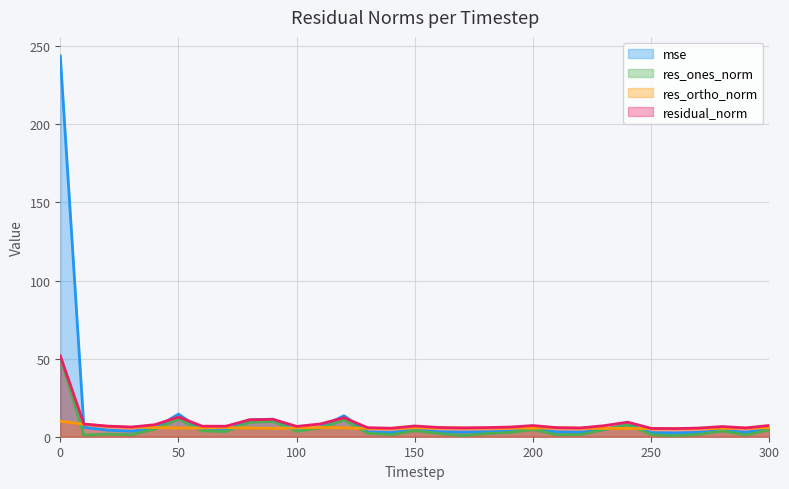

Reading left to right, transcribe all the data shown in this chart.

mse: 0=243.8	10=6.0	20=4.2	30=3.5	40=5.4	50=14.5	60=4.1	70=4.1	80=10.7	90=11.3	100=4.0	110=6.1	120=13.4	130=3.0	140=2.7	150=4.3	160=3.2	170=2.9	180=3.1	190=3.5	200=4.7	210=3.1	220=2.9	230=4.5	240=7.9	250=2.6	260=2.4	270=2.8	280=3.9	290=2.9	300=4.8
res_ones_norm: 0=50.8	10=1.1	20=1.7	30=1.3	40=4.9	50=11.3	60=3.7	70=3.3	80=9.3	90=9.7	100=3.5	110=5.7	120=10.7	130=2.3	140=1.3	150=3.9	160=2.1	170=0.7	180=2.0	190=2.7	200=4.6	210=1.3	220=1.3	230=4.6	240=7.7	250=1.4	260=0.6	270=1.5	280=3.7	290=1.2	300=4.5
res_ortho_norm: 0=9.9	10=8.0	20=6.6	30=6.1	40=5.9	50=5.6	60=5.6	70=5.8	80=5.6	90=5.4	100=5.6	110=5.9	120=5.7	130=5.3	140=5.3	150=5.7	160=5.5	170=5.6	180=5.5	190=5.5	200=5.5	210=5.7	220=5.5	230=5.3	240=5.3	250=5.2	260=5.2	270=5.3	280=5.4	290=5.5	300=5.7
residual_norm: 0=51.8	10=8.1	20=6.8	30=6.2	40=7.7	50=12.6	60=6.7	70=6.7	80=10.9	90=11.1	100=6.6	110=8.2	120=12.2	130=5.8	140=5.4	150=6.9	160=5.9	170=5.6	180=5.8	190=6.2	200=7.2	210=5.8	220=5.6	230=7.1	240=9.3	250=5.3	260=5.2	270=5.6	280=6.5	290=5.6	300=7.2